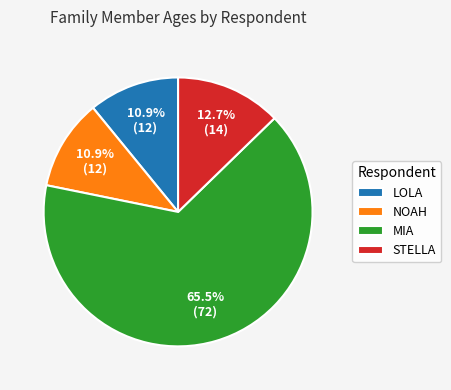

What is the largest slice in the pie chart?

MIA